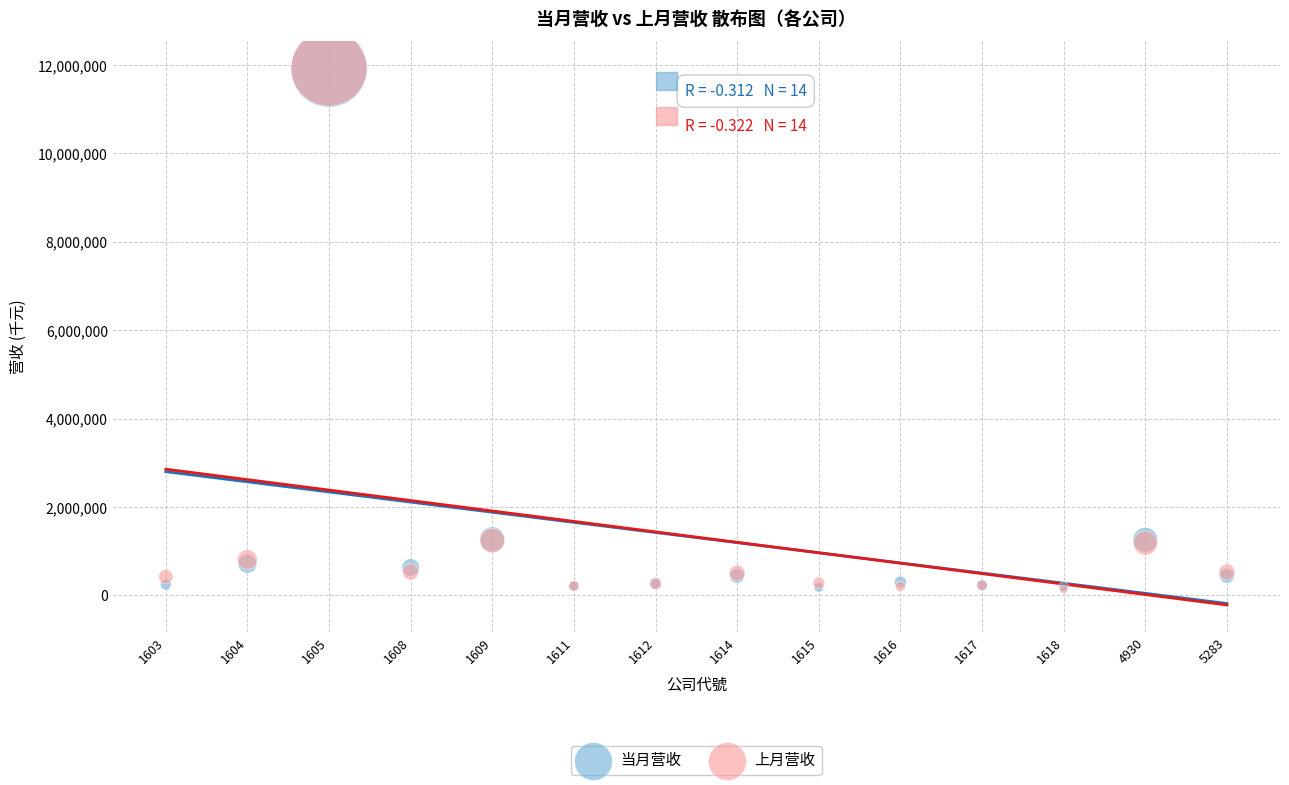

What are all the series names shown in the legend?

当月营收, 上月营收